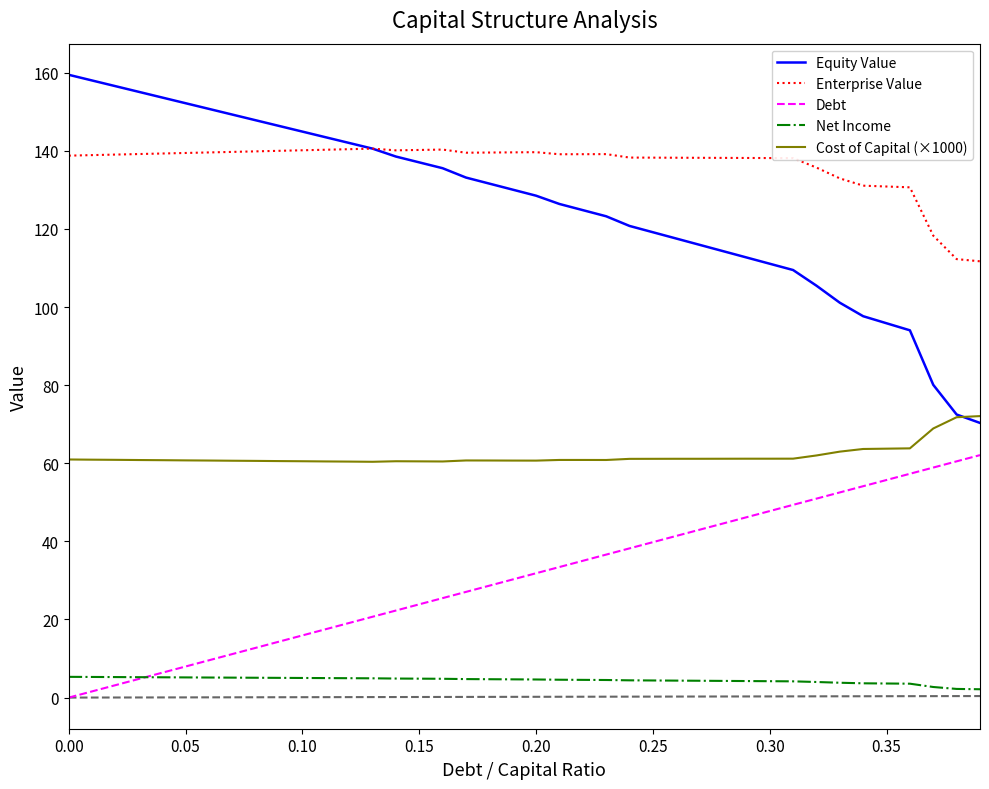

What is the sum of the Cost of Capital (×1000) values at 0.20 and 0.10?

121.2